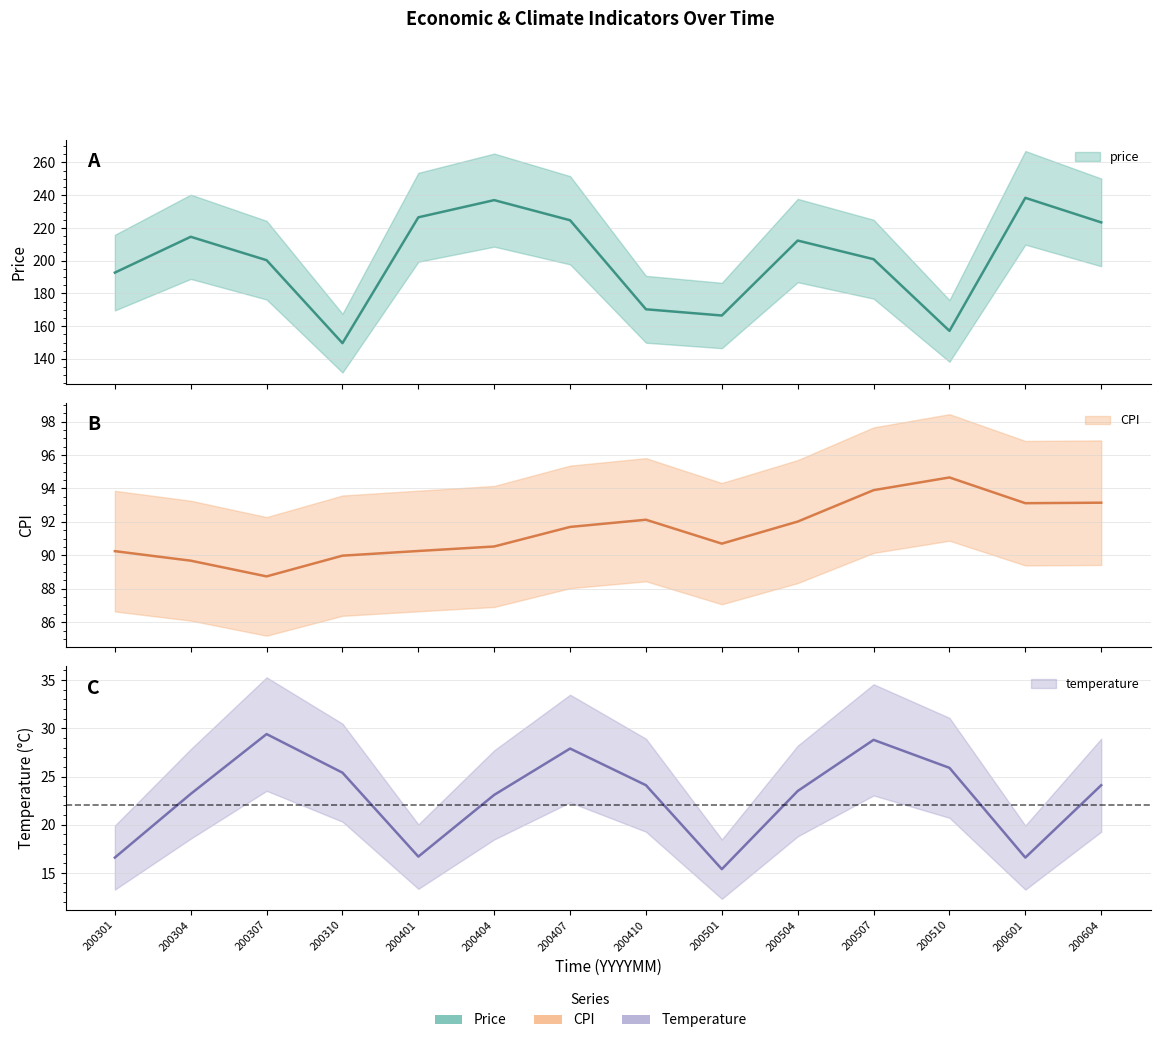

Which has a higher value, 200507 or 200401?

200401